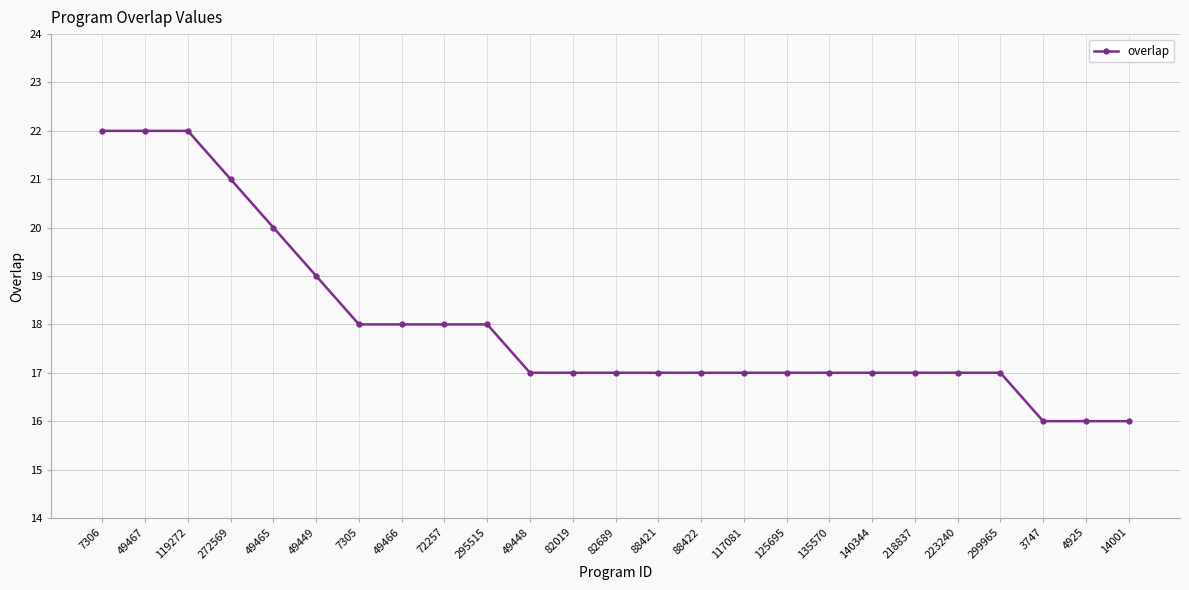

What is the difference between the second highest and second lowest values?

6